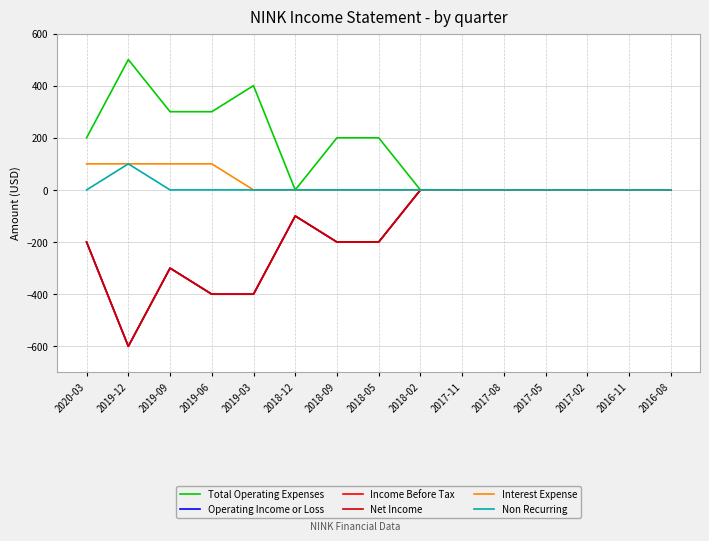

True or false: Income Before Tax and Operating Income or Loss intersect in this chart.

False